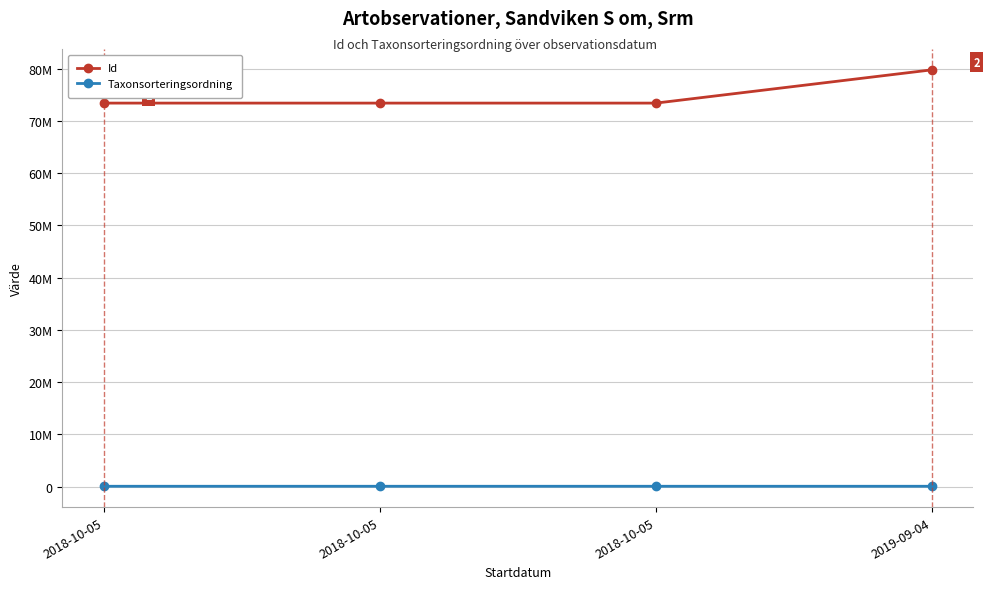

What are all the series names shown in the legend?

Id, Taxonsorteringsordning